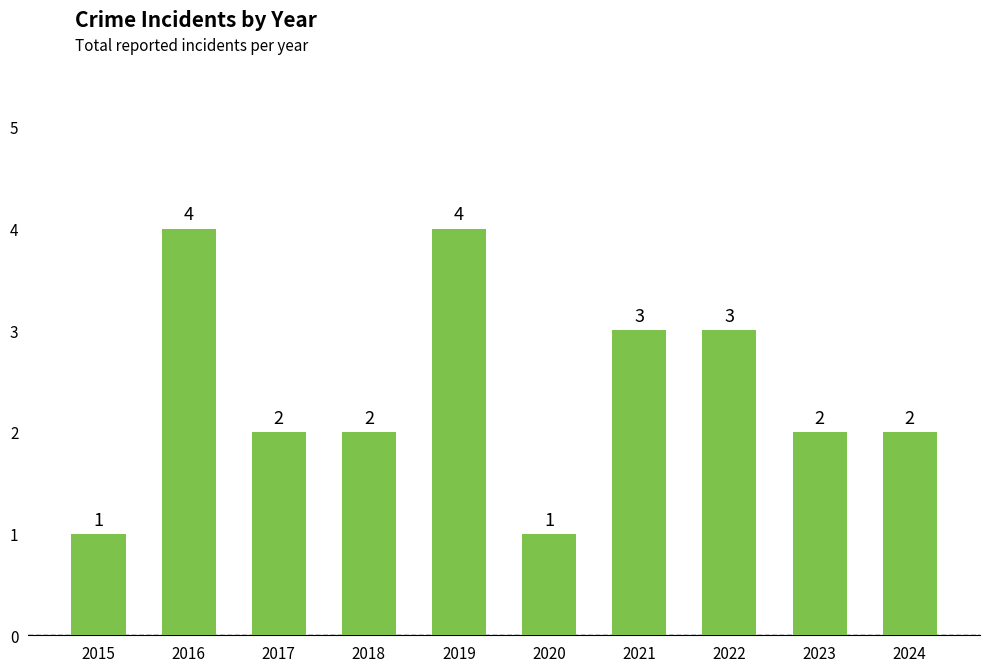

What is the approximate value at 2022?

3